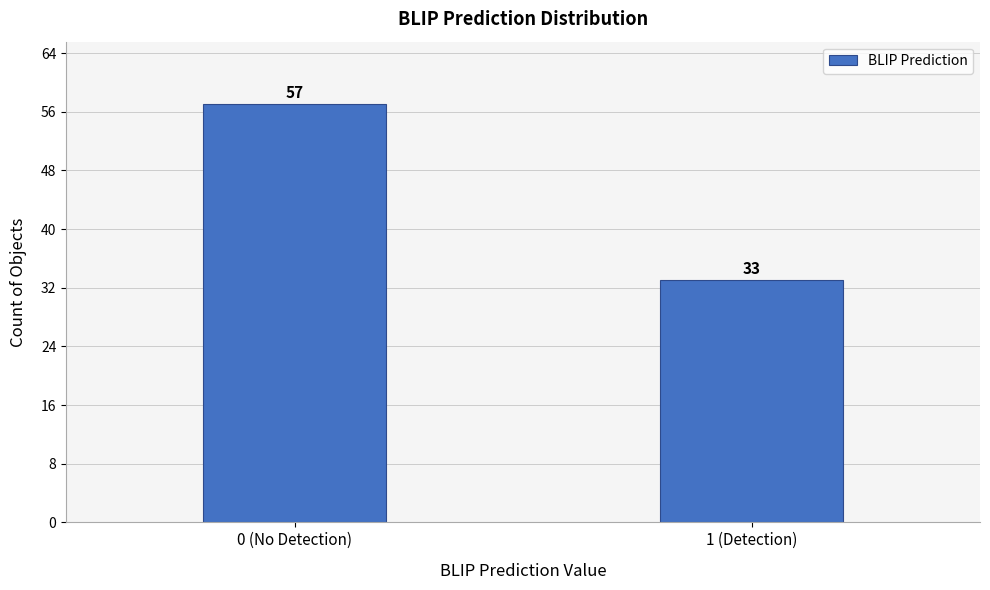

Reading left to right, transcribe all the data shown in this chart.

0 (No Detection)=57	1 (Detection)=33